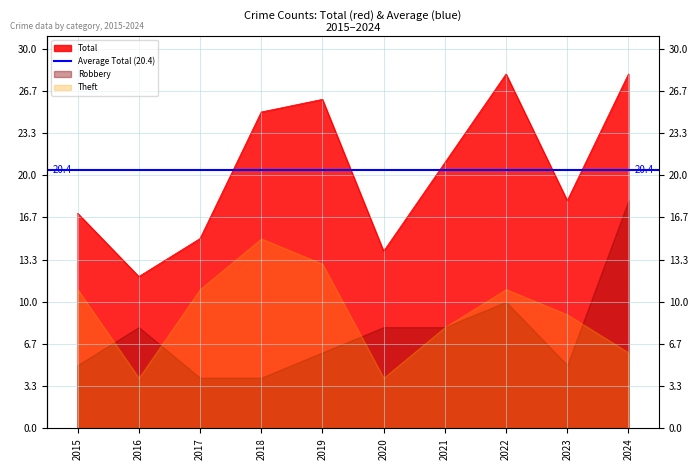

Which series has the largest range (max minus min)?

Total